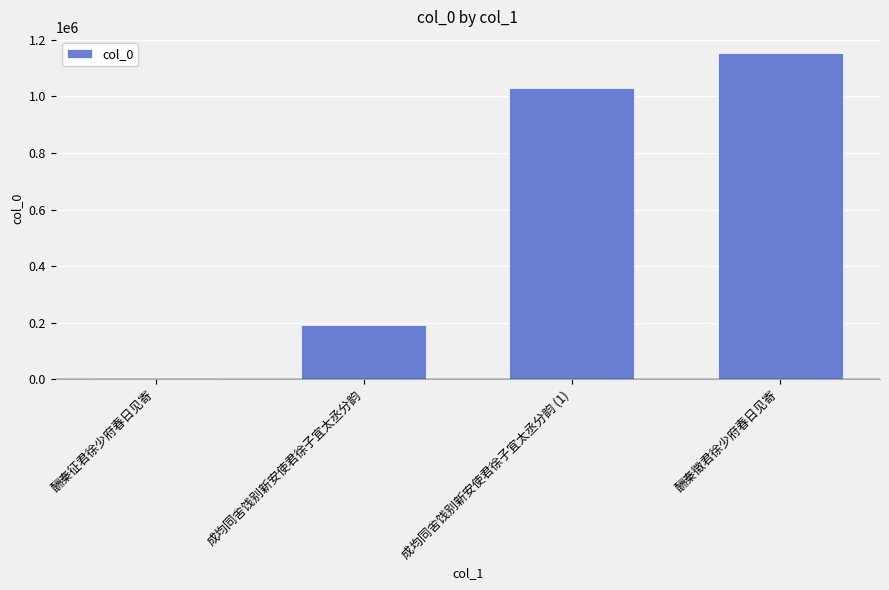

Reading left to right, what are all the values shown in this chart?

酬秦征君徐少府春日见寄=5869	成均同舍饯别新安使君徐子宜太丞分韵=191115	成均同舍饯别新安使君徐子宜太丞分韵 (1)=1029153	酬秦徵君徐少府春日见寄=1152801